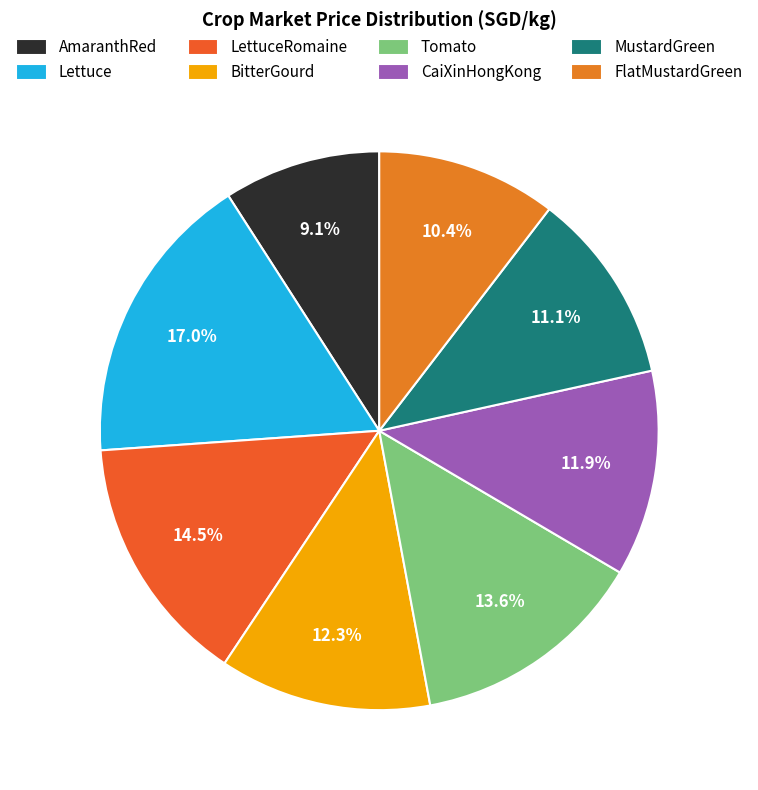

Does Tomato represent more than half of the total?

No